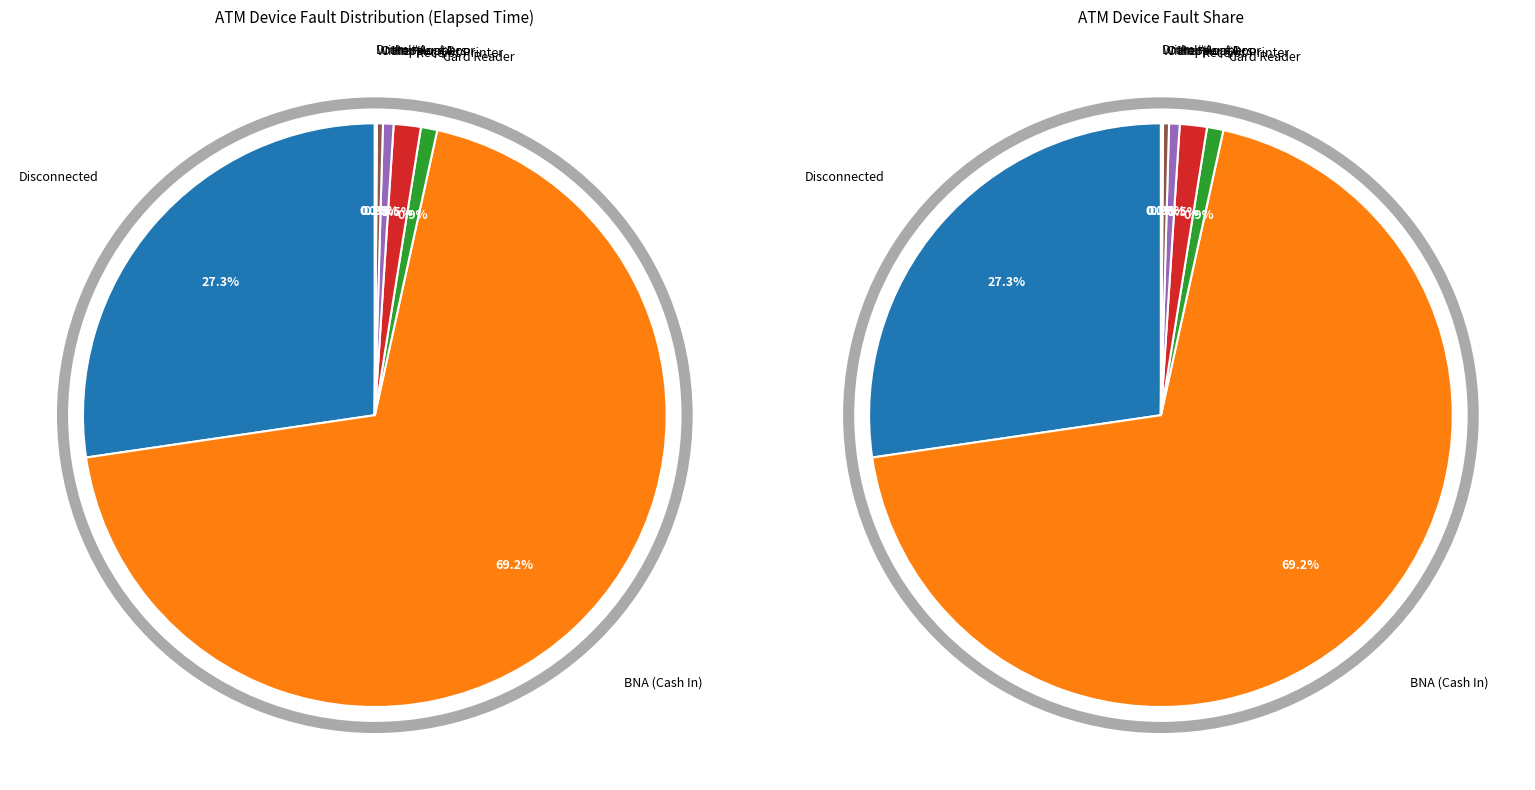

Count the number of slices in the pie.

10